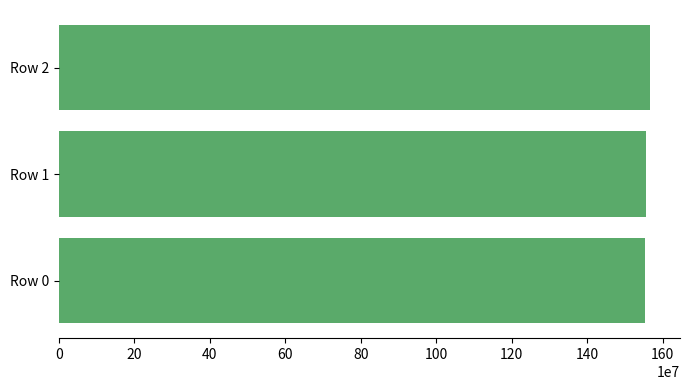

Is it true that the value at Row 1 is 2579279271?

False